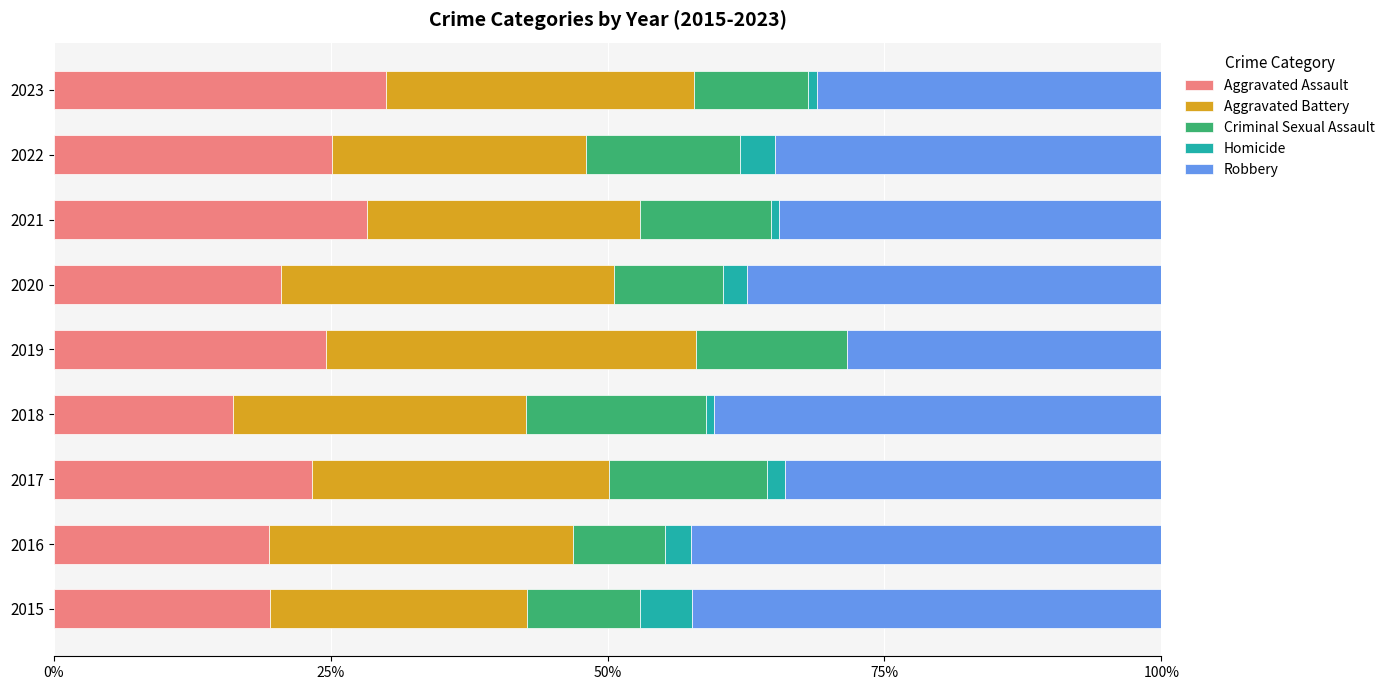

True or false: Aggravated Assault has a value of 16.2 at 2018.

True